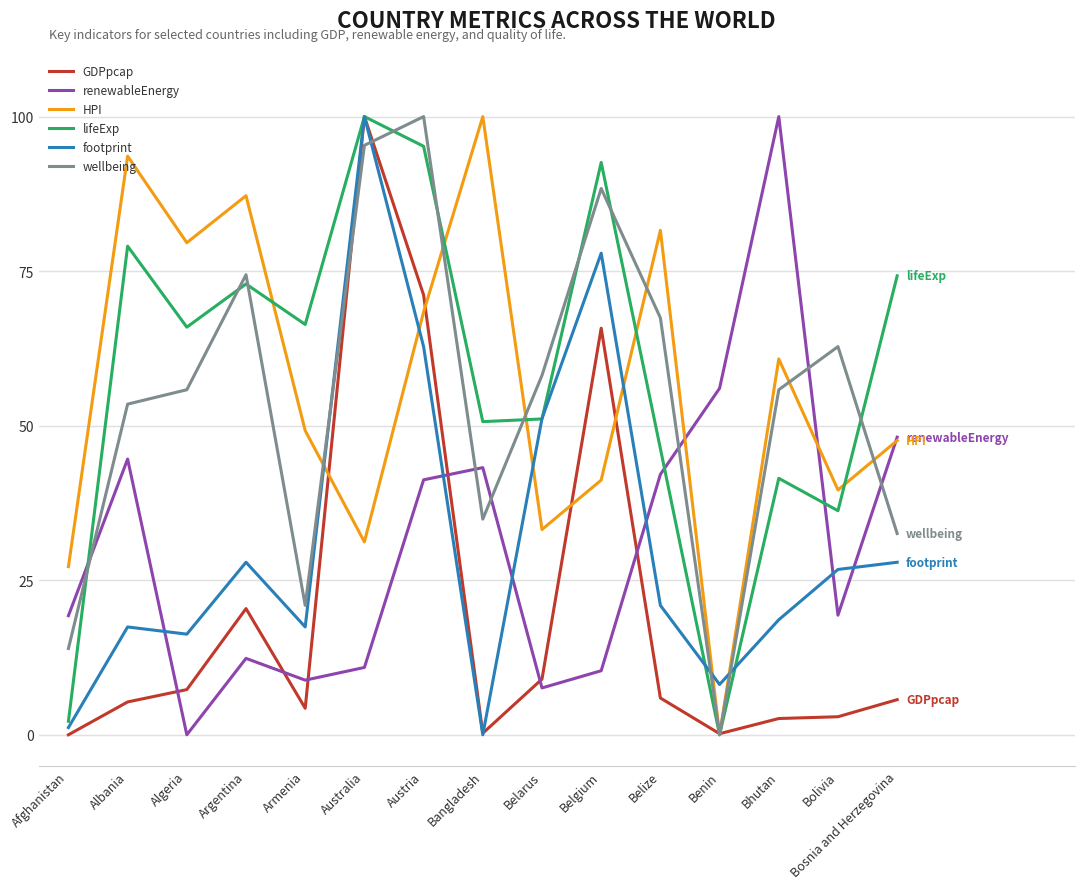

True or false: renewableEnergy has a value of 32.6 at Bolivia.

False